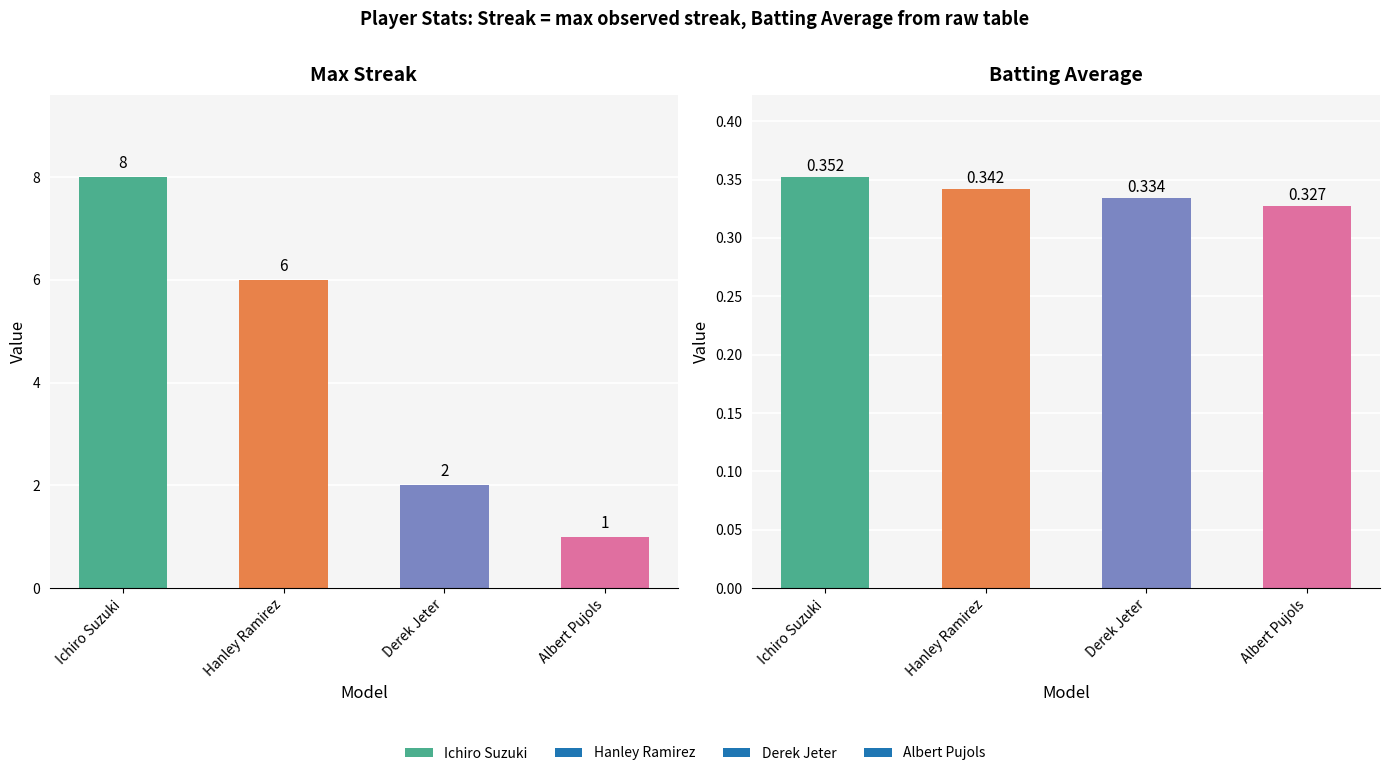

Reading right to left, extract all data points from this chart.

Max Streak: 1.0	2.0	6.0	8.0
Batting Average: 0.3	0.3	0.3	0.4